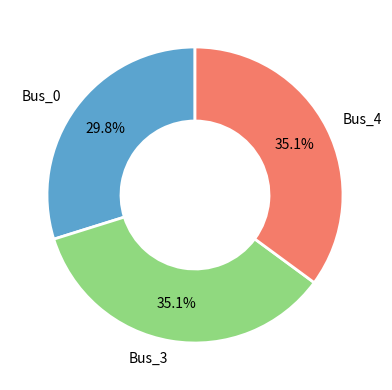

Does any single category account for the majority?

No